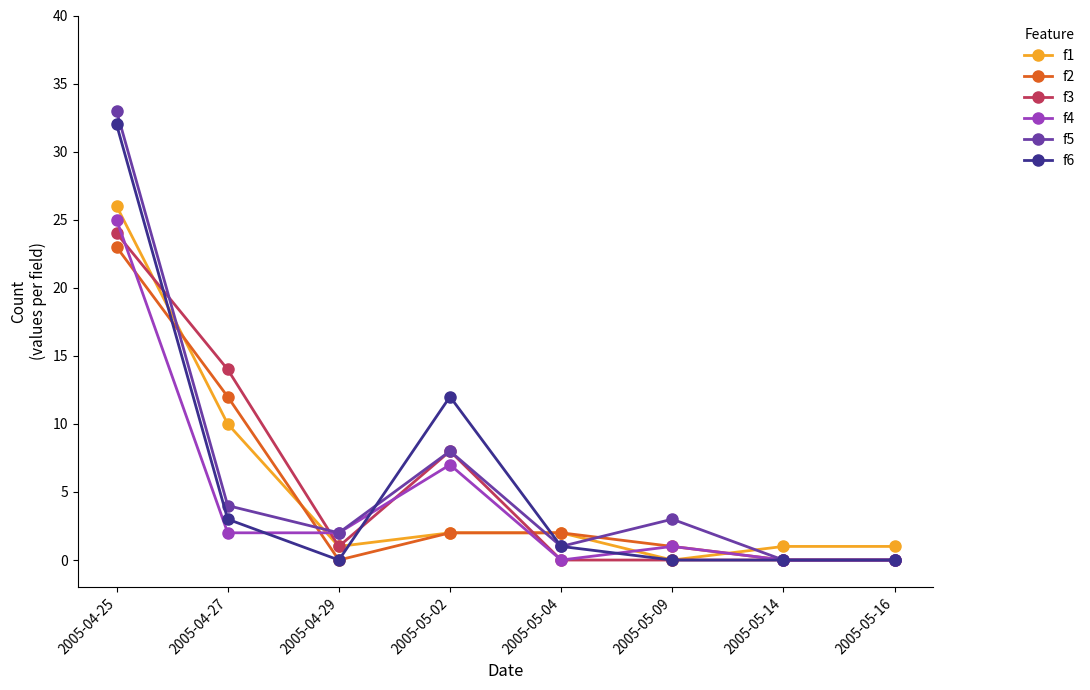

True or false: f5 has more than 0 points higher than both neighbors.

True